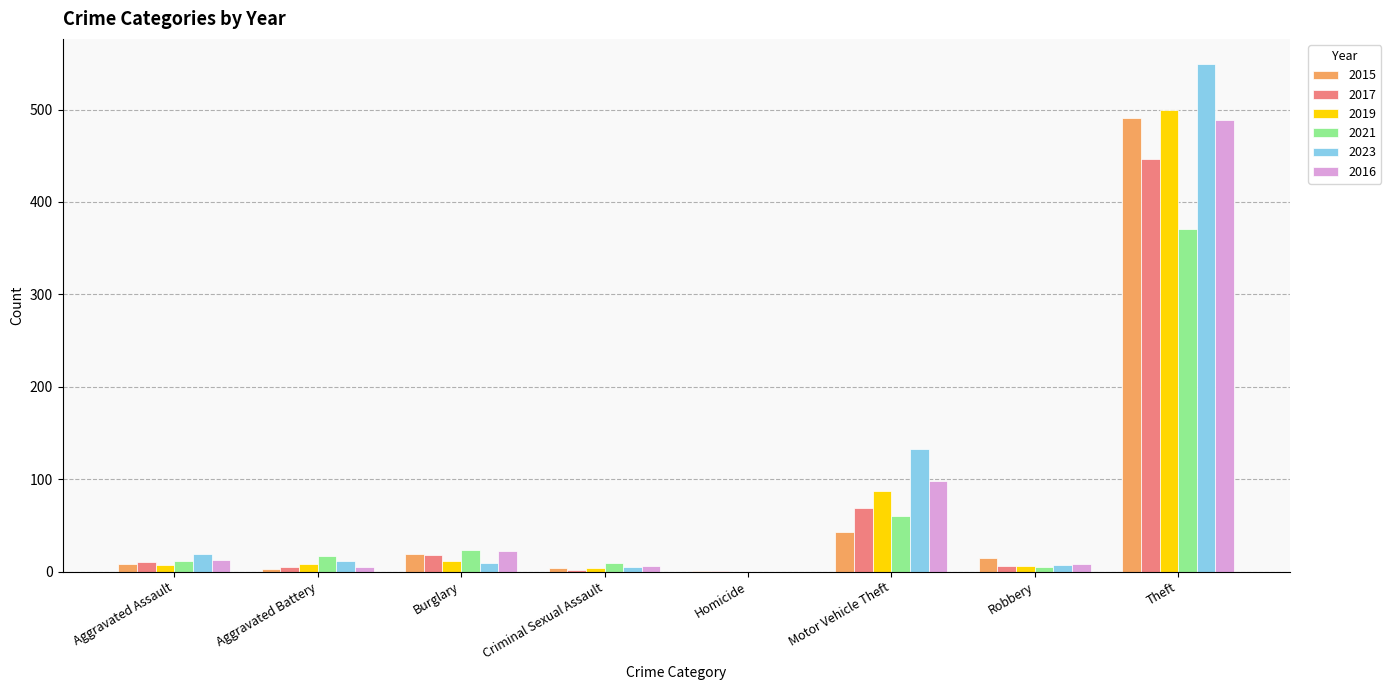

At which label is 2021 closest to 185?

Motor Vehicle Theft